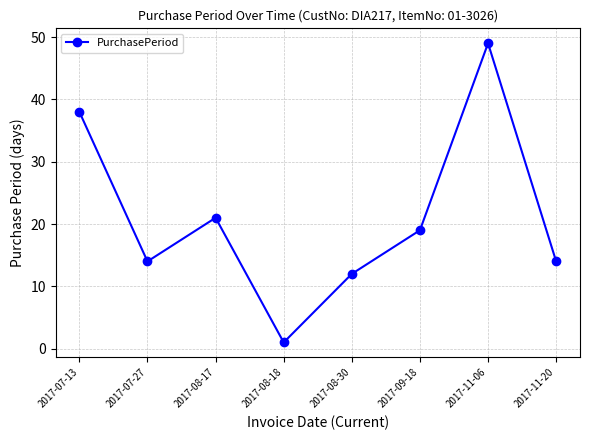

Reading left to right, extract all data points from this chart.

38	14	21	1	12	19	49	14